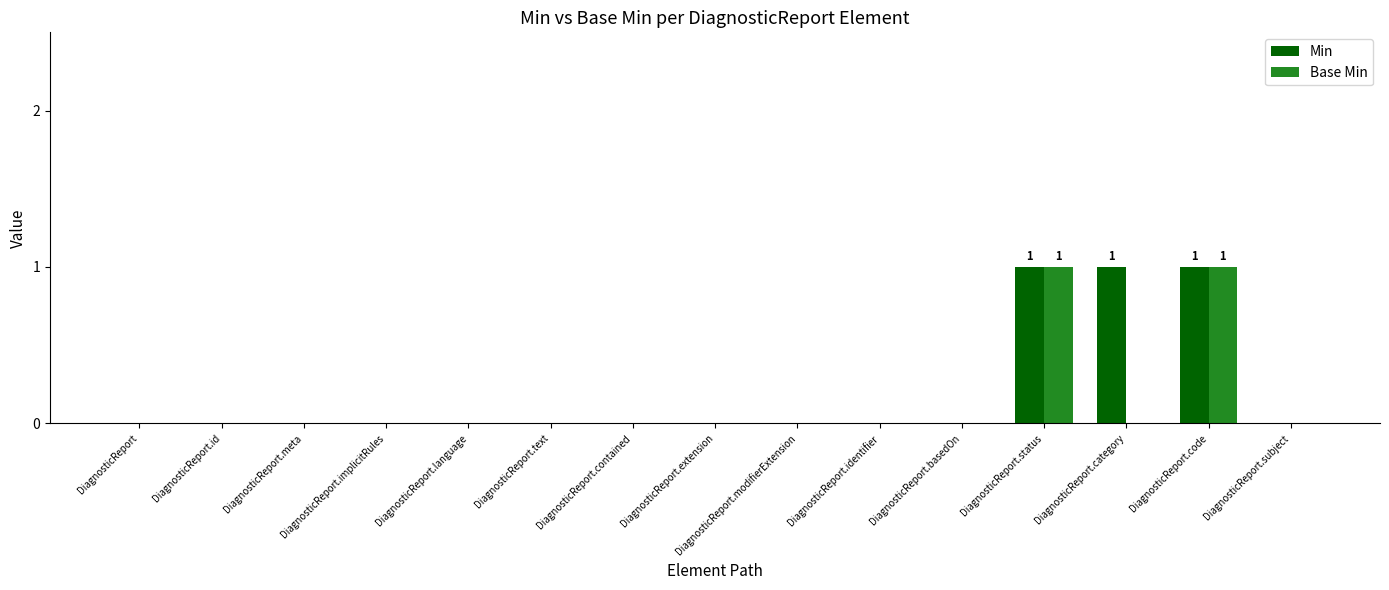

Is it true that Base Min equals 0 at DiagnosticReport.meta?

True